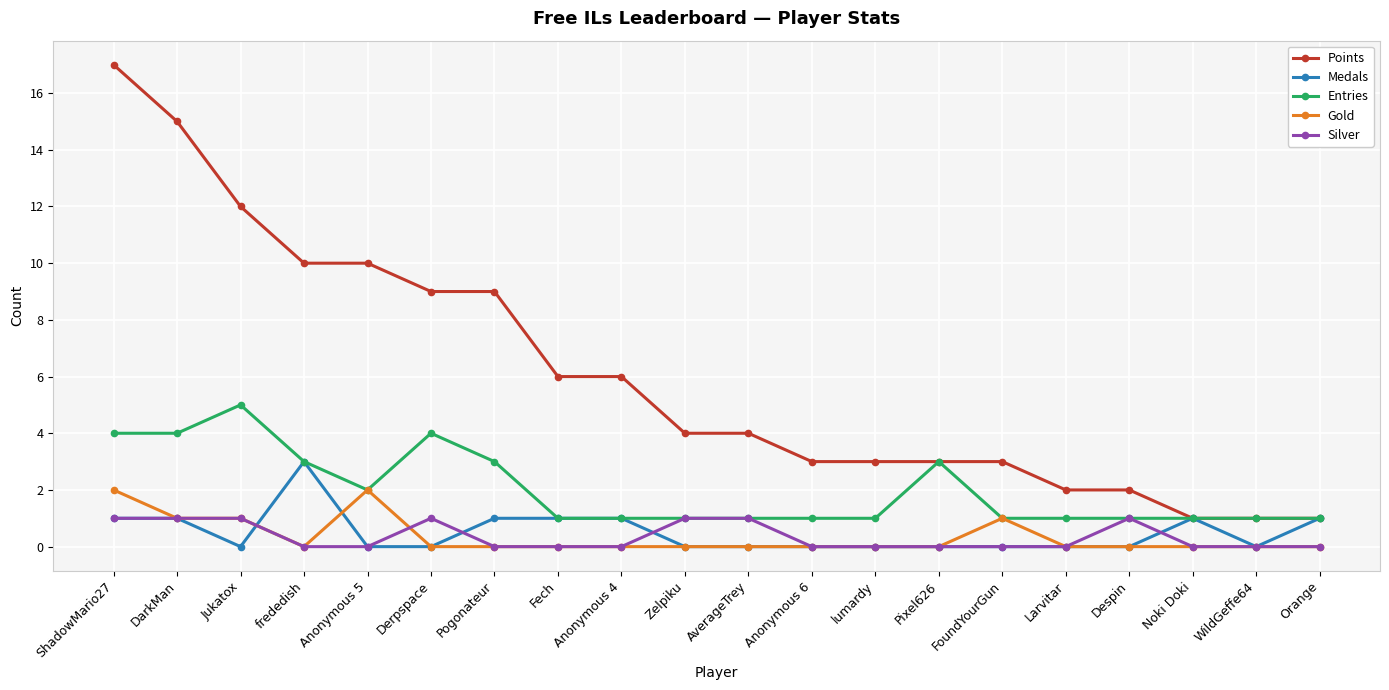

How many series are shown in this chart?

5